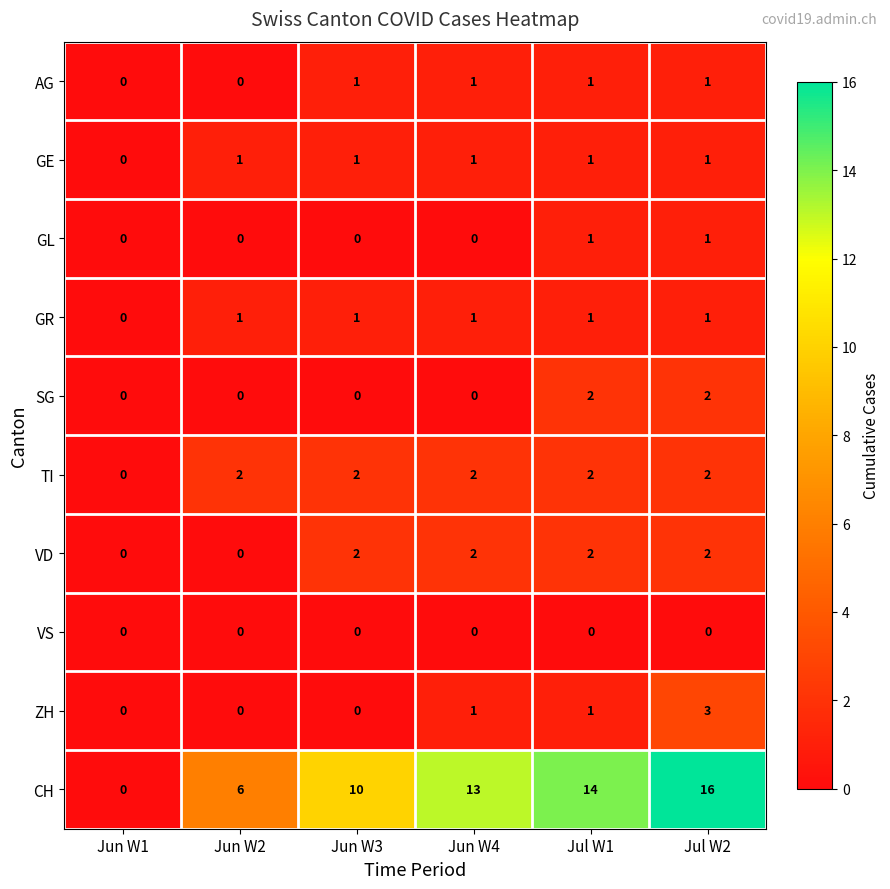

What is the difference between the highest and lowest values at Jun W3?

10